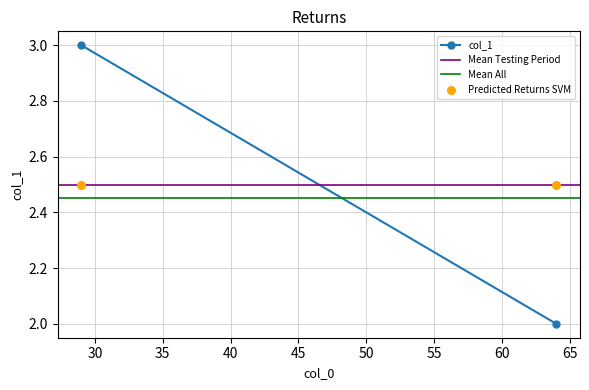

Which series reaches the minimum Y coordinate?

col_1